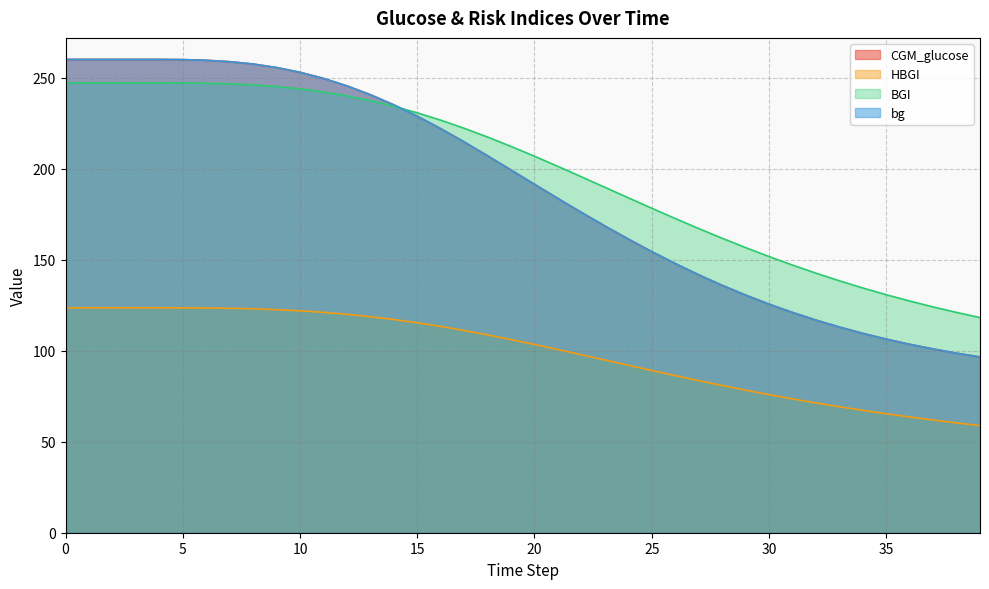

How many data points in bg are less than 199?

20